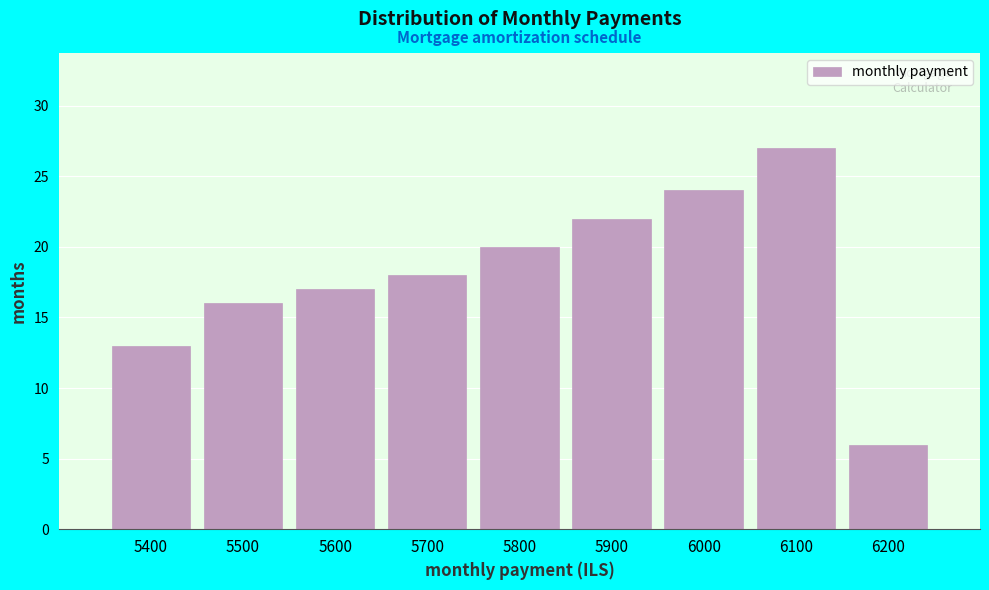

Reading left to right, transcribe all the data shown in this chart.

13	16	17	18	20	22	24	27	6